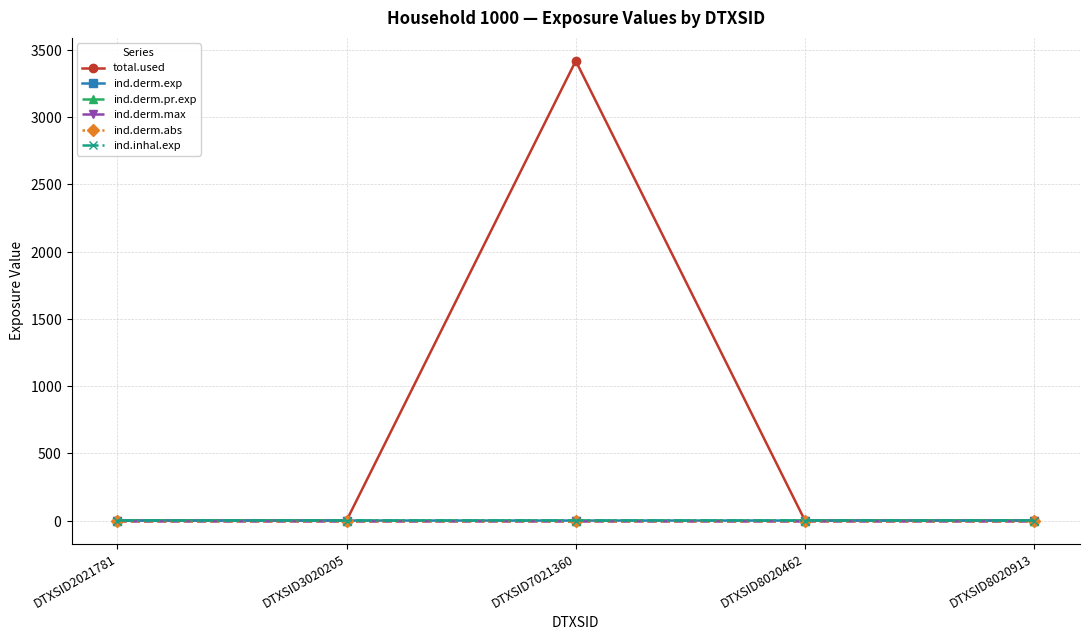

Which series has the largest range (max minus min)?

total.used